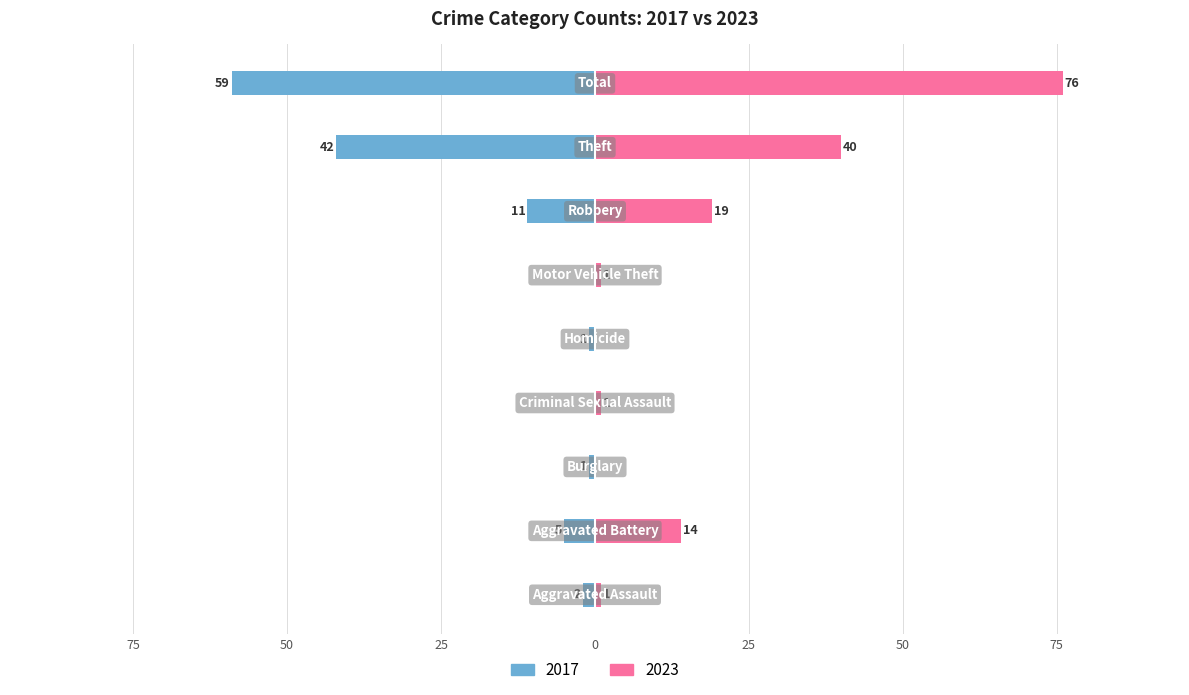

Where is 2023 nearest to the value 38?

Theft